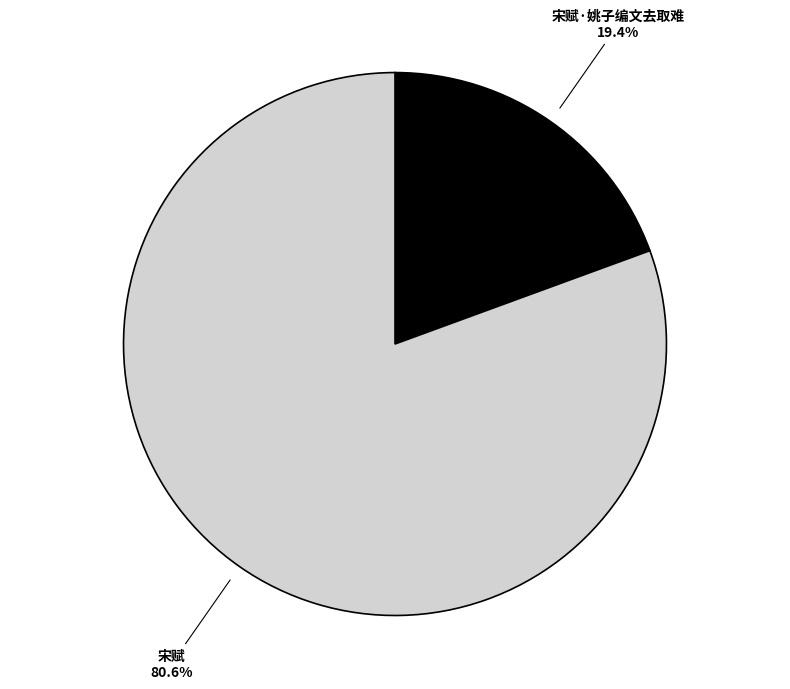

To the nearest percent, what percentage of the pie is 宋赋?

81%